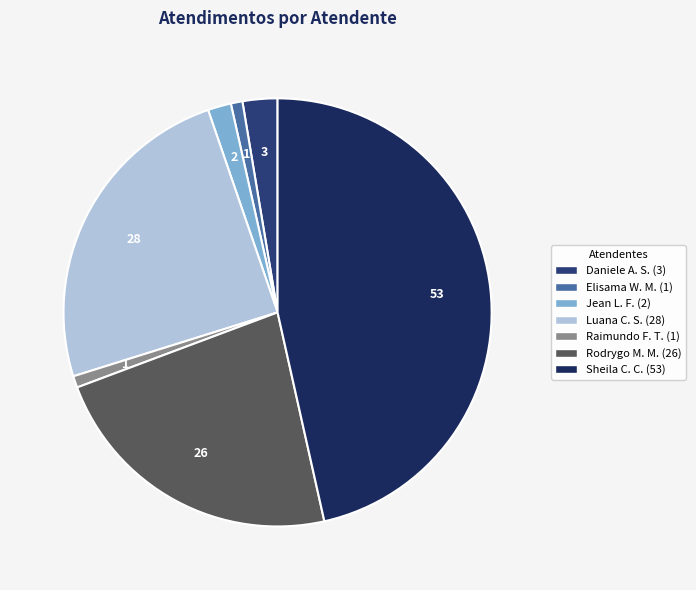

How many segments does this pie chart have?

7